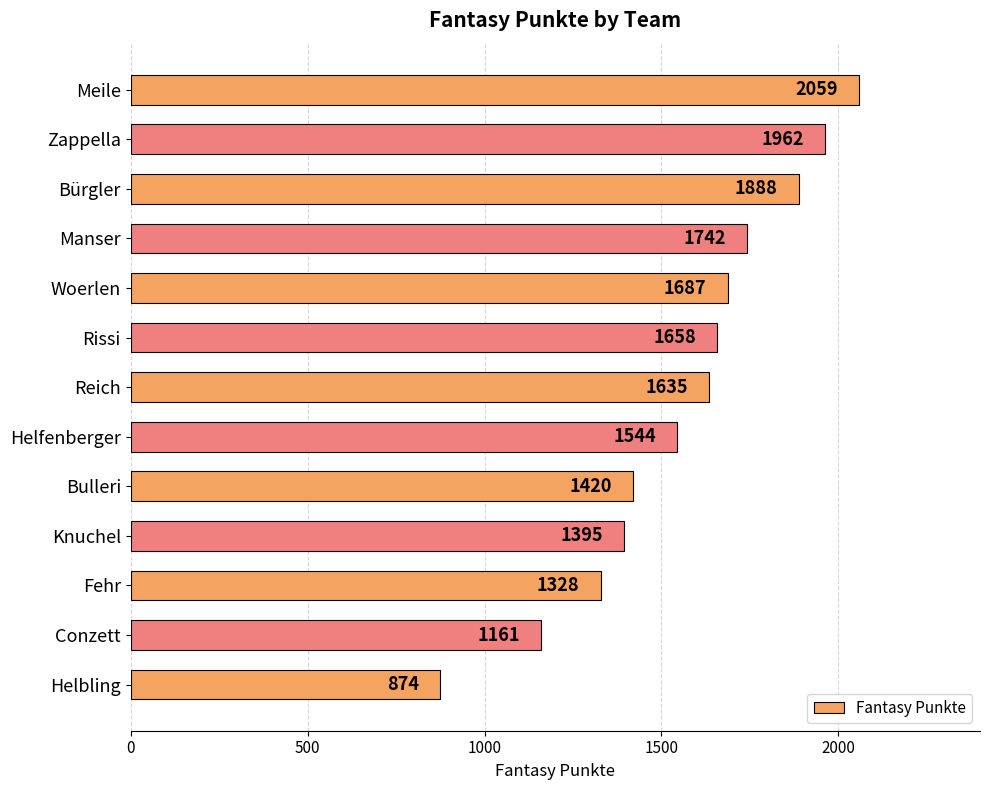

Between Knuchel and Meile, which is larger?

Meile